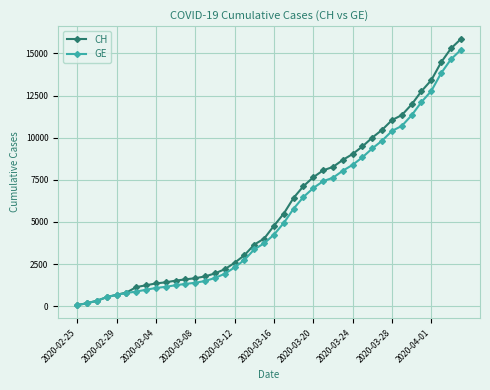

Which series has the widest spread of values?

CH